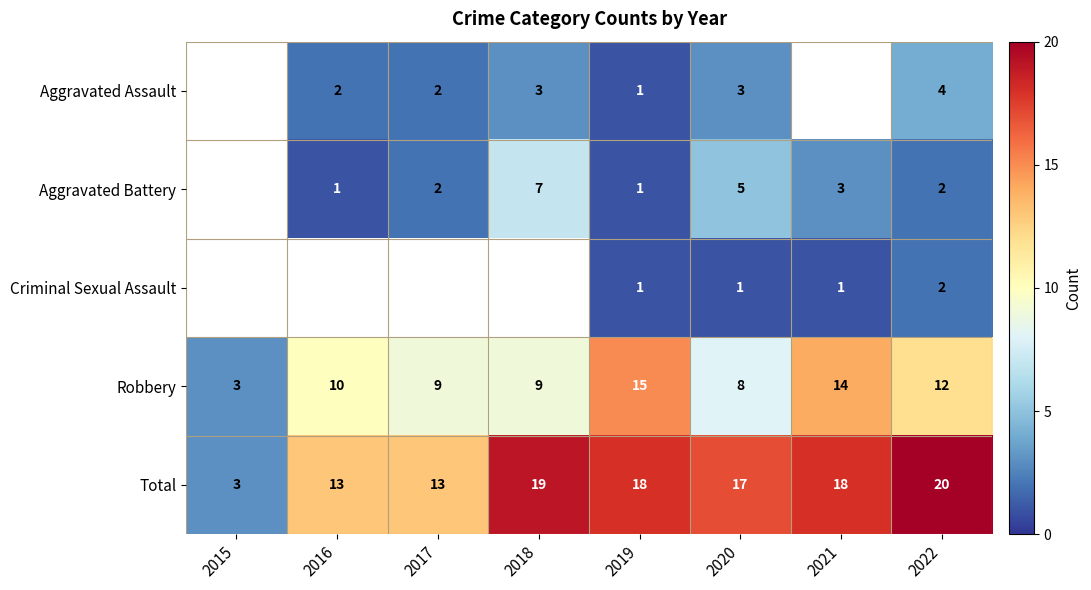

What is the difference between the highest and lowest values at 2020?

16